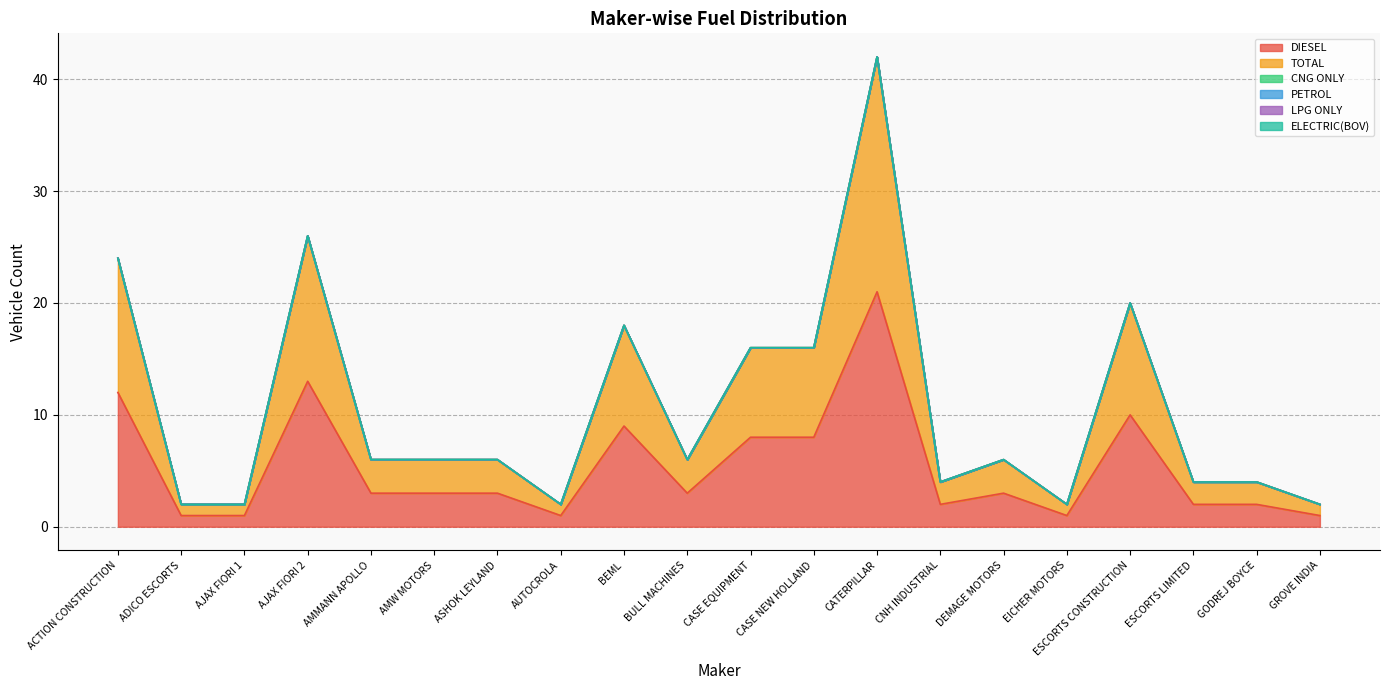

Rank the series by their maximum value, from lowest to highest.

CNG ONLY, PETROL, LPG ONLY, ELECTRIC(BOV), DIESEL, TOTAL